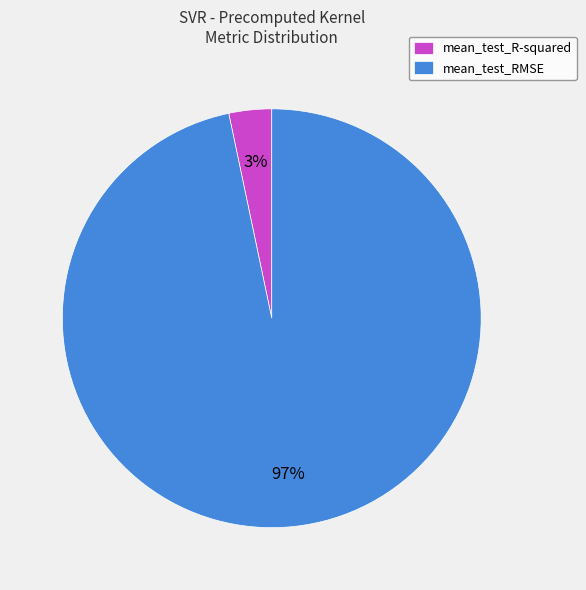

Is there a majority slice in this chart?

Yes